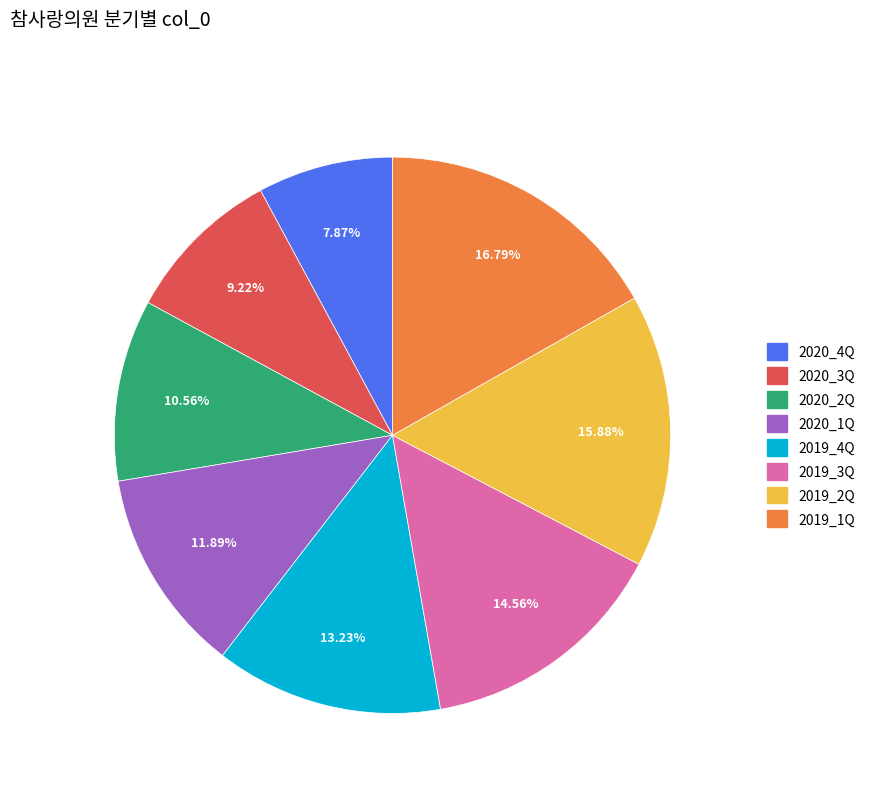

Do 2019_2Q and 2020_1Q together represent more than half of the pie?

No